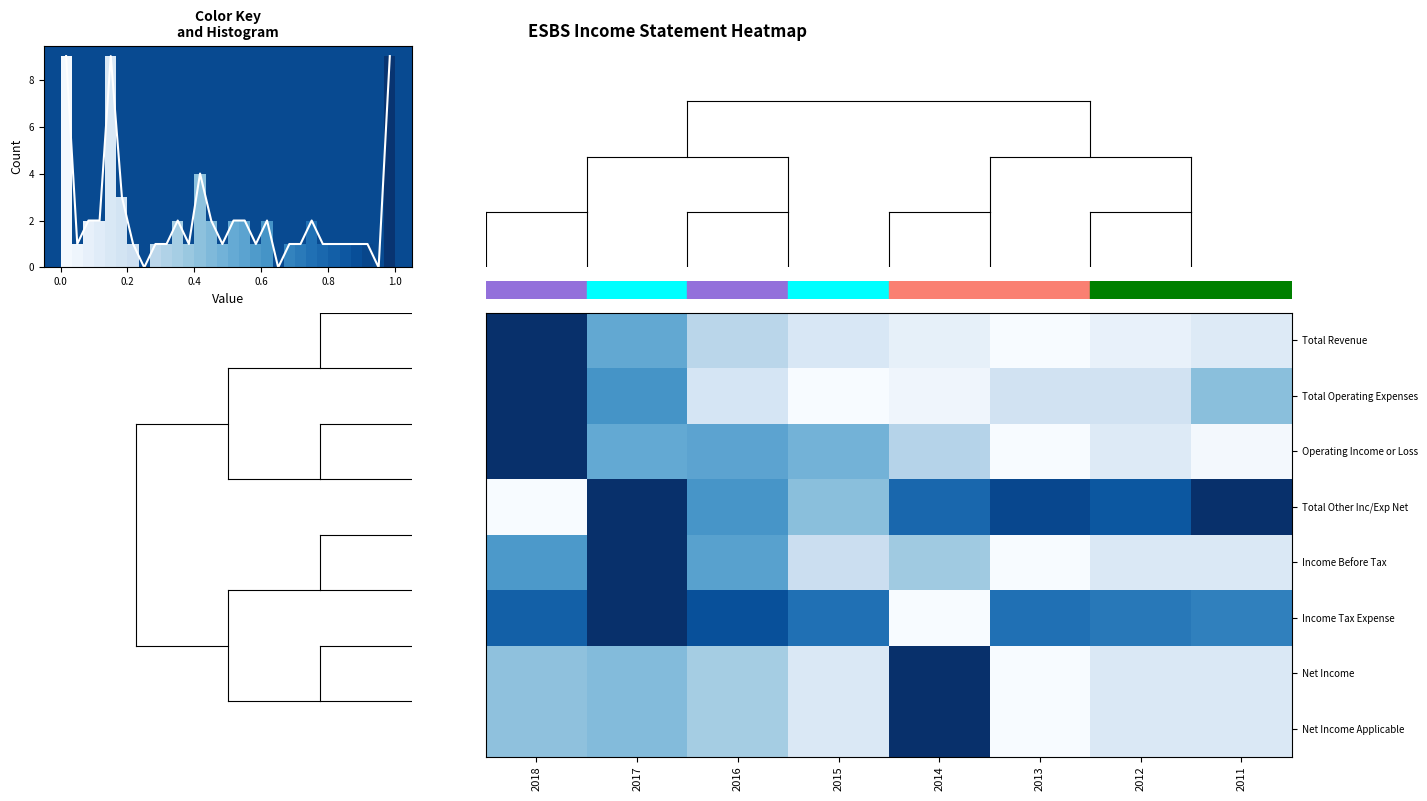

What is the total value across all series at 2012?

2.4